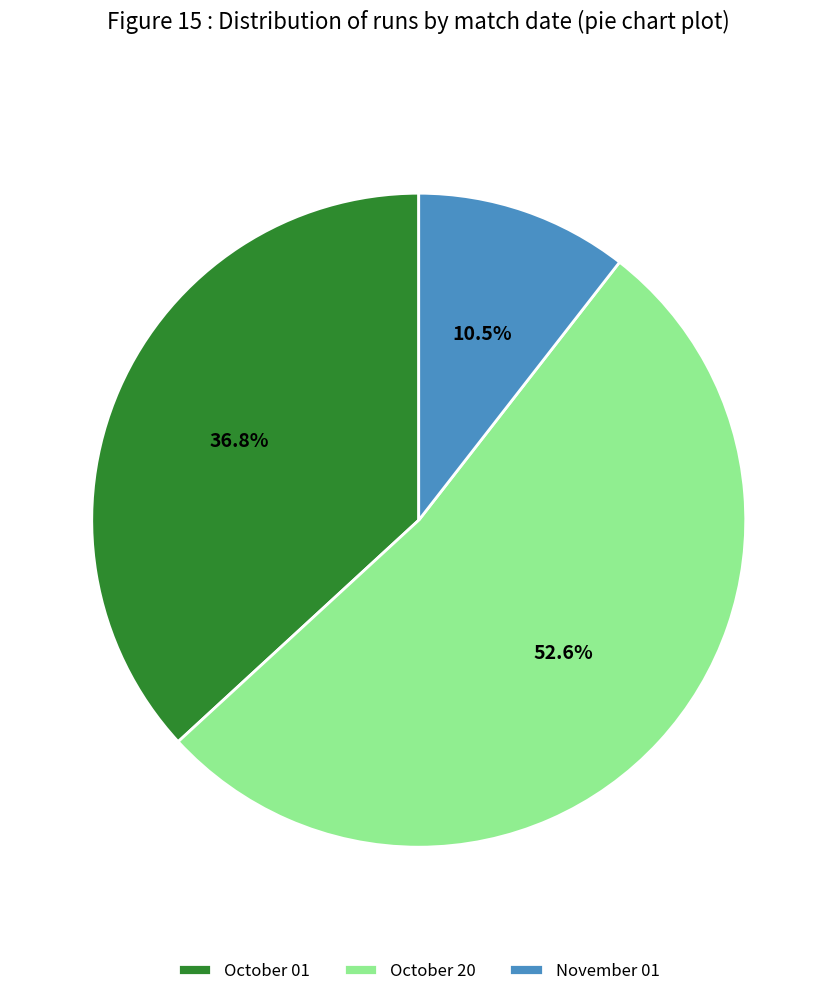

To the nearest percent, what is the difference between the October 20 and November 01 slice percentages?

42%